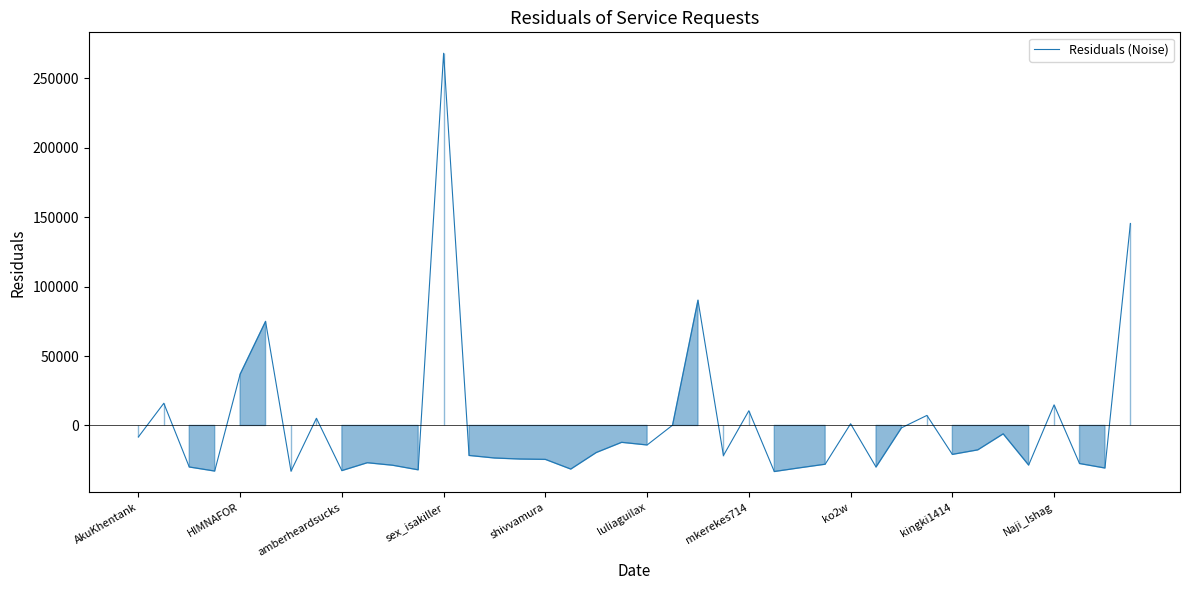

What is the minimum value shown in the chart?

-33189.0